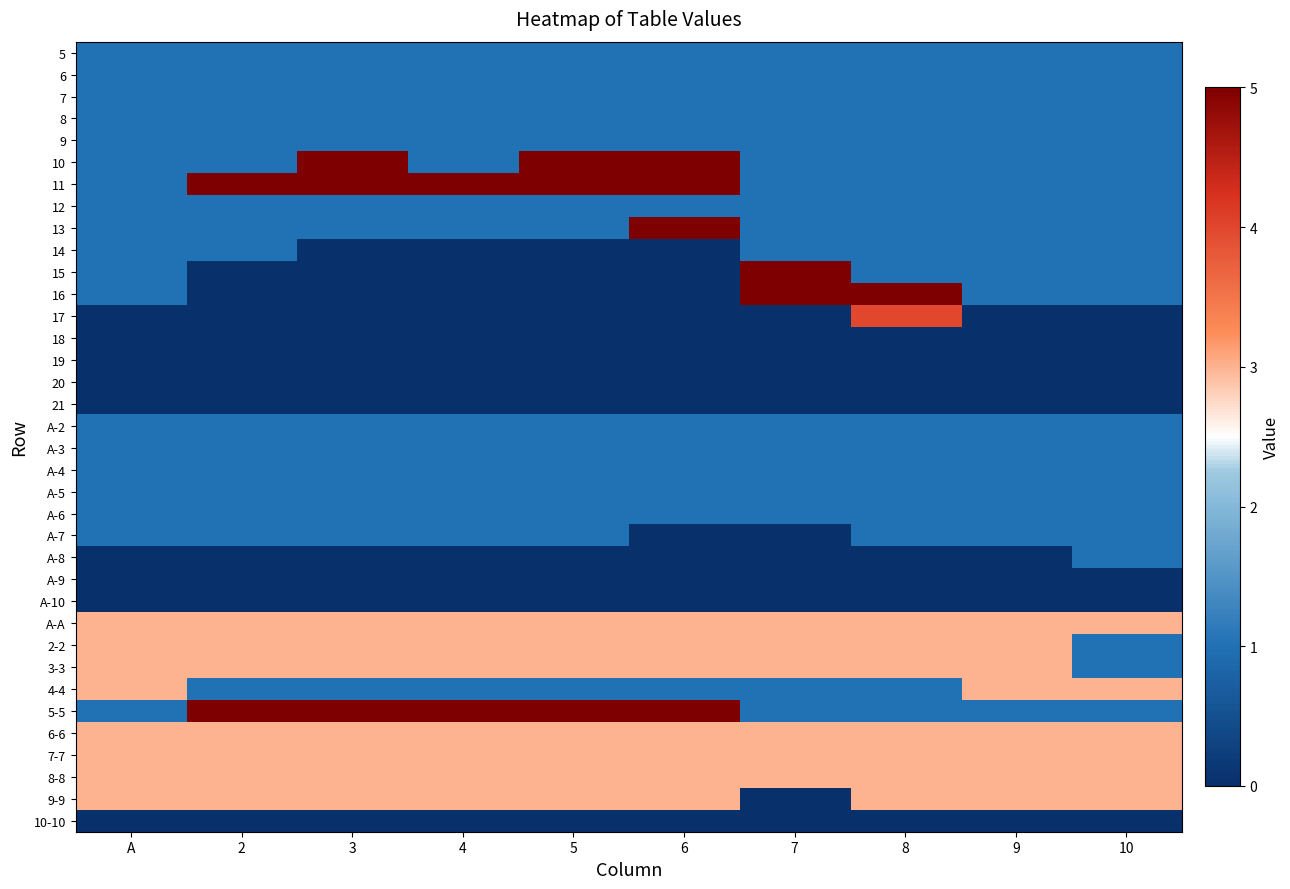

Rank the series by their maximum value, from highest to lowest.

10, 11, 13, 15, 16, 5-5, 17, A-A, 2-2, 3-3, 4-4, 6-6, 7-7, 8-8, 9-9, 5, 6, 7, 8, 9, 12, 14, A-2, A-3, A-4, A-5, A-6, A-7, A-8, 18, 19, 20, 21, A-9, A-10, 10-10